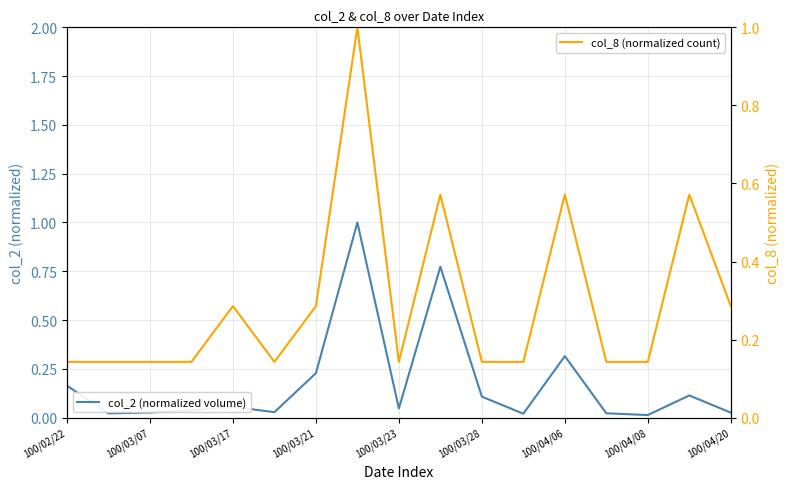

Is it true that col_2 (normalized volume) equals 0.1 at 15?

True